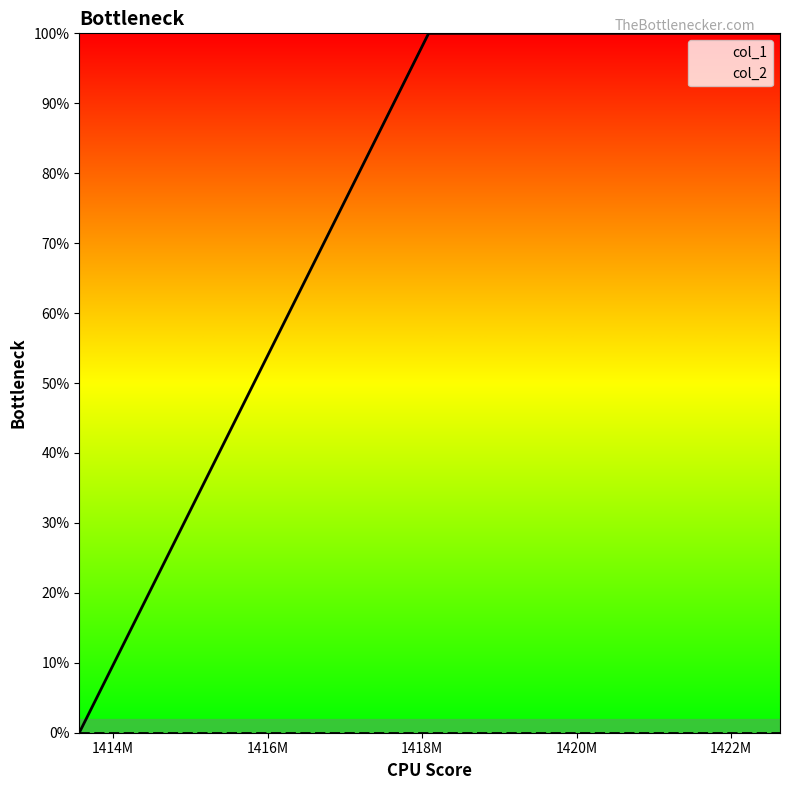

Which category has the lowest value across all series?

1413561893